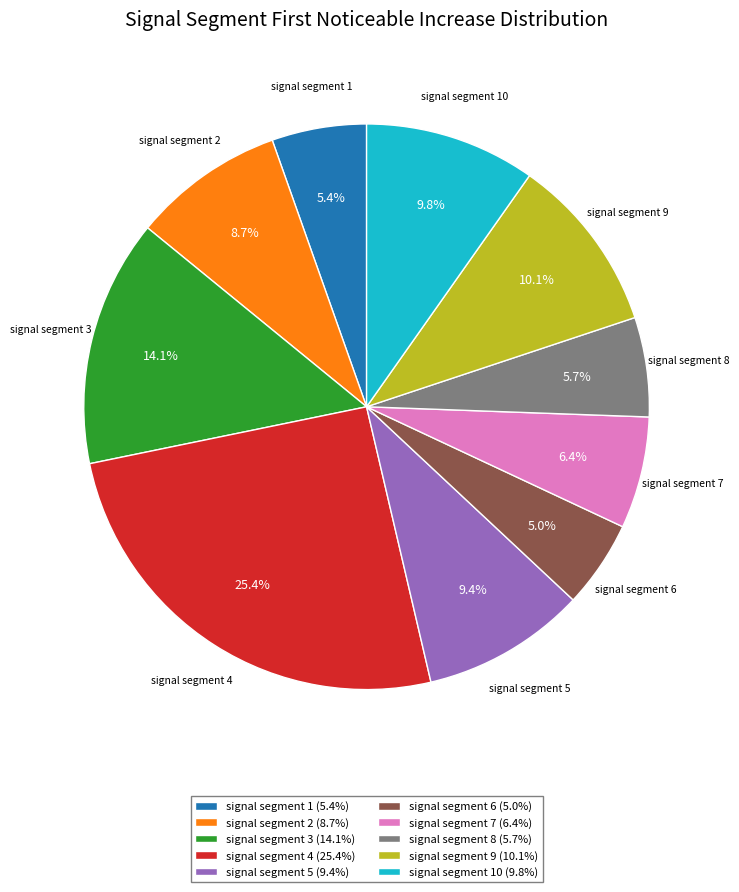

Count the number of slices in the pie.

10